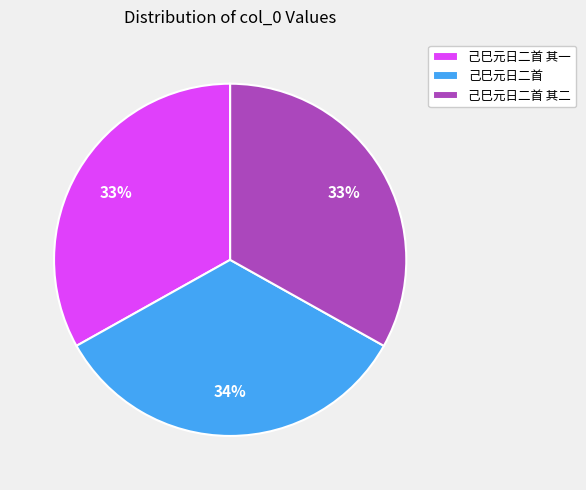

How many segments does this pie chart have?

3